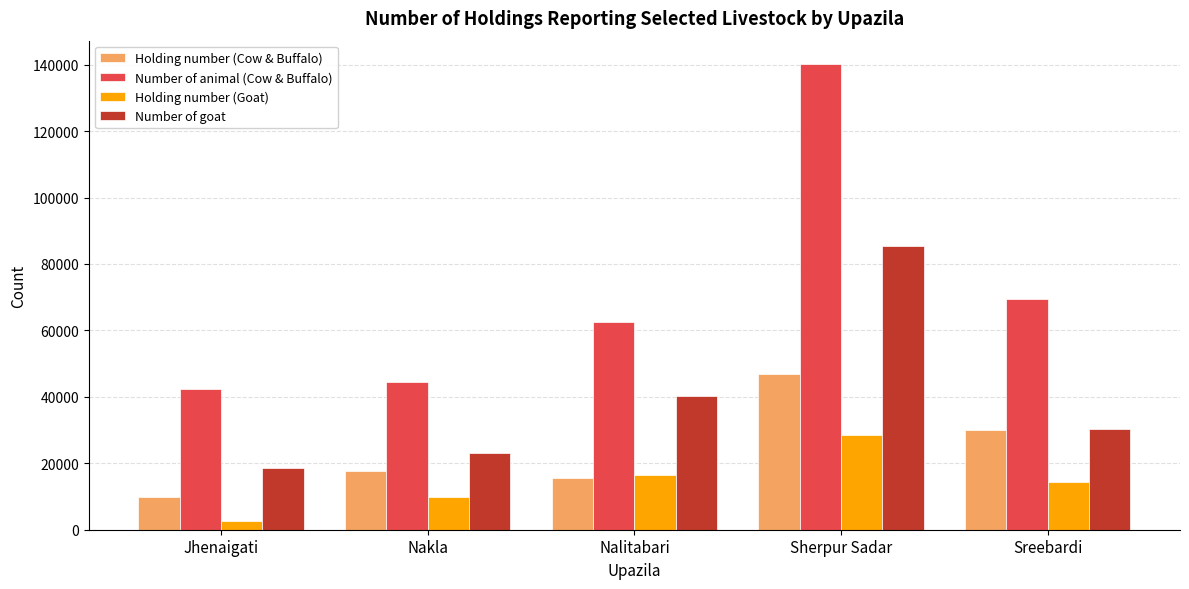

At how many categories does at least one series exceed 82014?

1